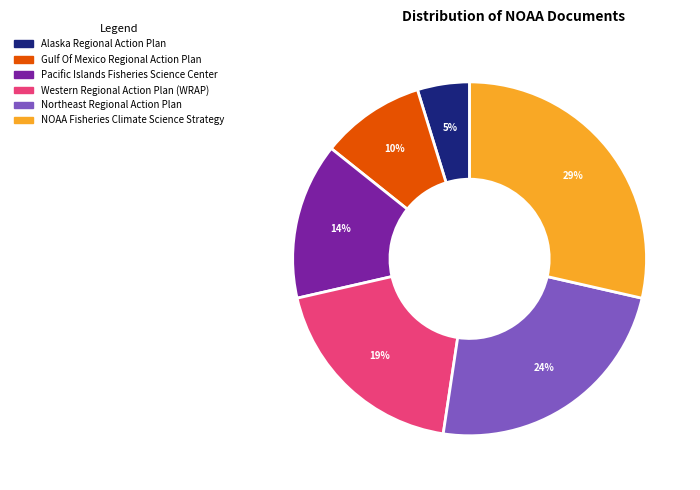

How many slices are in this pie chart?

6